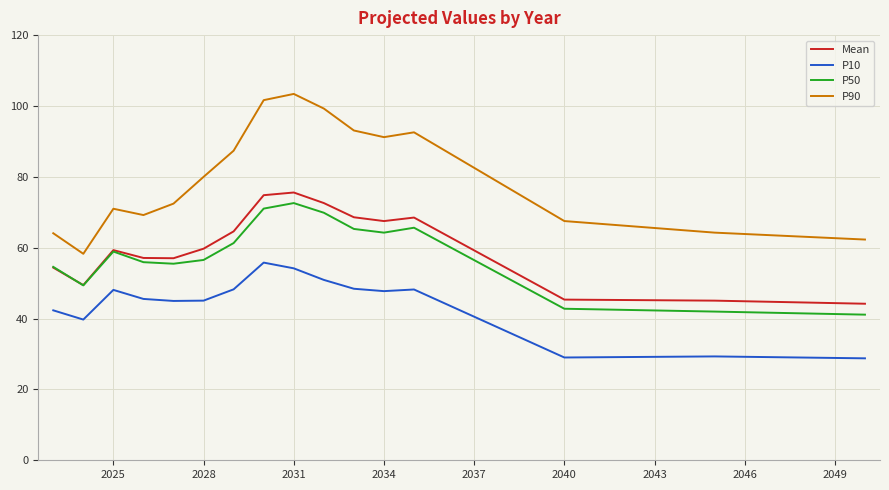

True or false: Mean and P90 cross at least once.

False